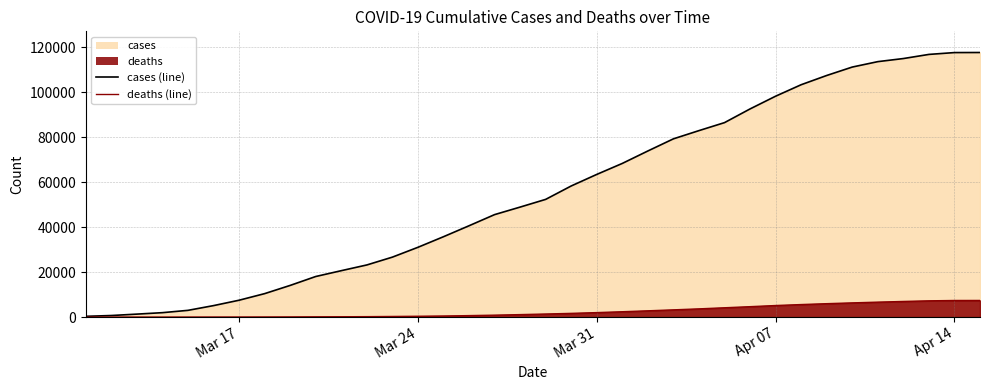

True or false: cases (line) and deaths (line) cross at least once.

False